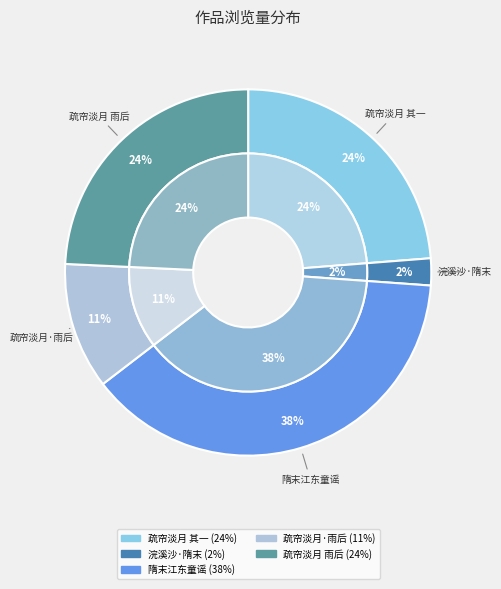

Between 疏帘淡月 雨后幼平表弟、子谅内弟招饮观剧，演隋末故事。 and 浣溪沙·隋末唐初与汉亡, which is larger?

疏帘淡月 雨后幼平表弟、子谅内弟招饮观剧，演隋末故事。